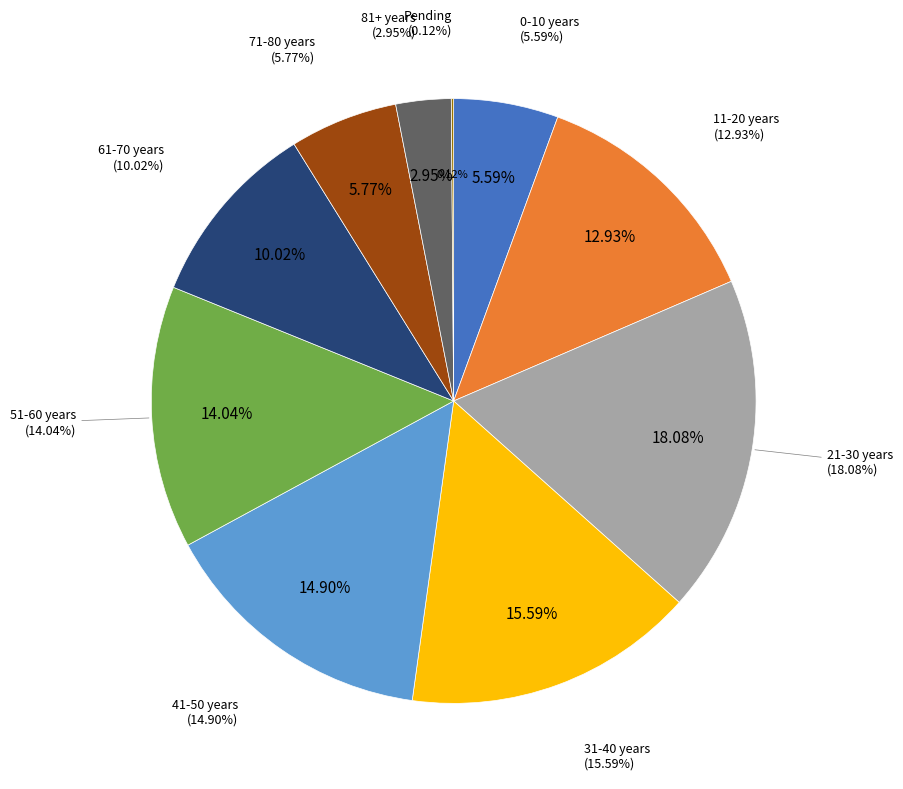

True or false: 81+ years accounts for 1% of the total.

False